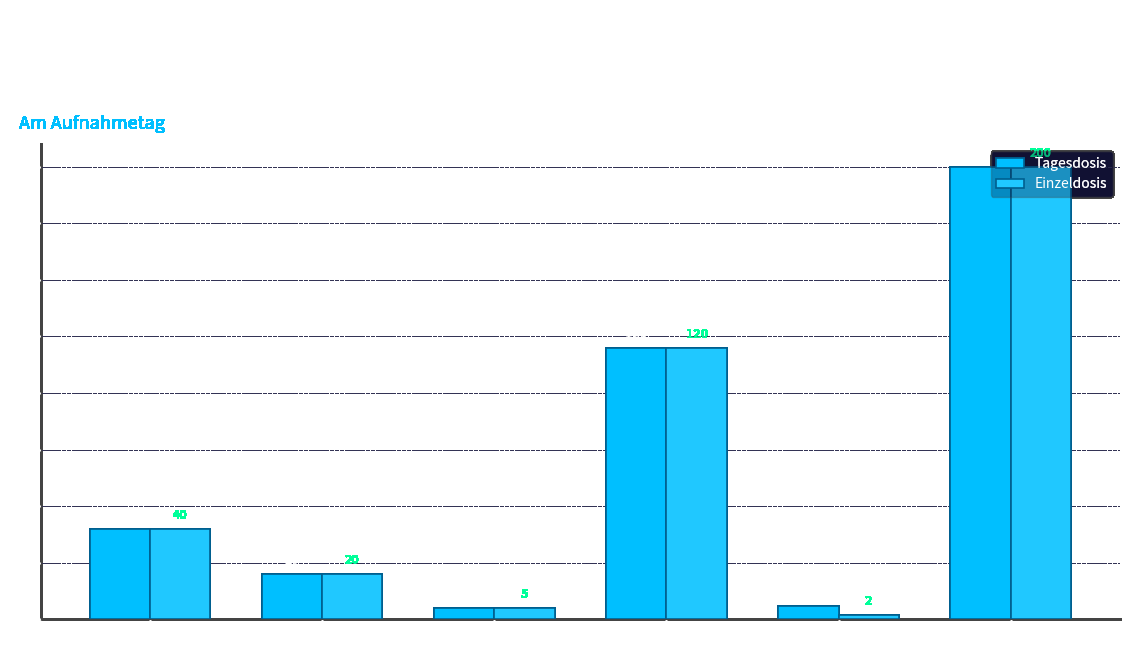

Which category has the highest value in the Einzeldosis series?

Allopurinol